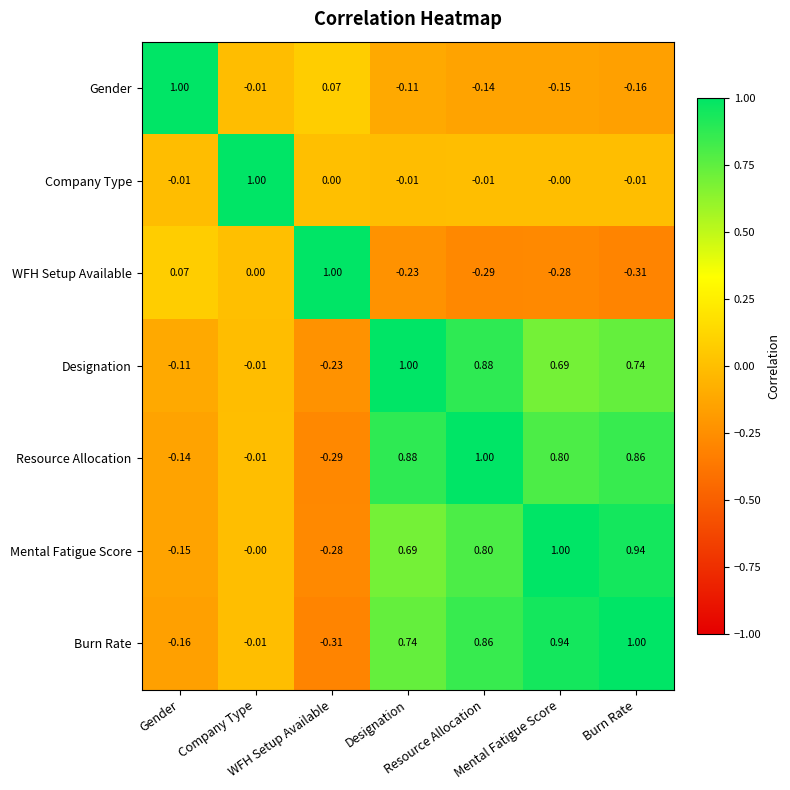

Reading left to right, what are all the values shown in this chart?

Gender: Gender=1.0	Company Type=-0.0	WFH Setup Available=0.1	Designation=-0.1	Resource Allocation=-0.1	Mental Fatigue Score=-0.1	Burn Rate=-0.2
Company Type: Gender=-0.0	Company Type=1.0	WFH Setup Available=0.0	Designation=-0.0	Resource Allocation=-0.0	Mental Fatigue Score=-0.0	Burn Rate=-0.0
WFH Setup Available: Gender=0.1	Company Type=0.0	WFH Setup Available=1.0	Designation=-0.2	Resource Allocation=-0.3	Mental Fatigue Score=-0.3	Burn Rate=-0.3
Designation: Gender=-0.1	Company Type=-0.0	WFH Setup Available=-0.2	Designation=1.0	Resource Allocation=0.9	Mental Fatigue Score=0.7	Burn Rate=0.7
Resource Allocation: Gender=-0.1	Company Type=-0.0	WFH Setup Available=-0.3	Designation=0.9	Resource Allocation=1.0	Mental Fatigue Score=0.8	Burn Rate=0.9
Mental Fatigue Score: Gender=-0.1	Company Type=-0.0	WFH Setup Available=-0.3	Designation=0.7	Resource Allocation=0.8	Mental Fatigue Score=1.0	Burn Rate=0.9
Burn Rate: Gender=-0.2	Company Type=-0.0	WFH Setup Available=-0.3	Designation=0.7	Resource Allocation=0.9	Mental Fatigue Score=0.9	Burn Rate=1.0